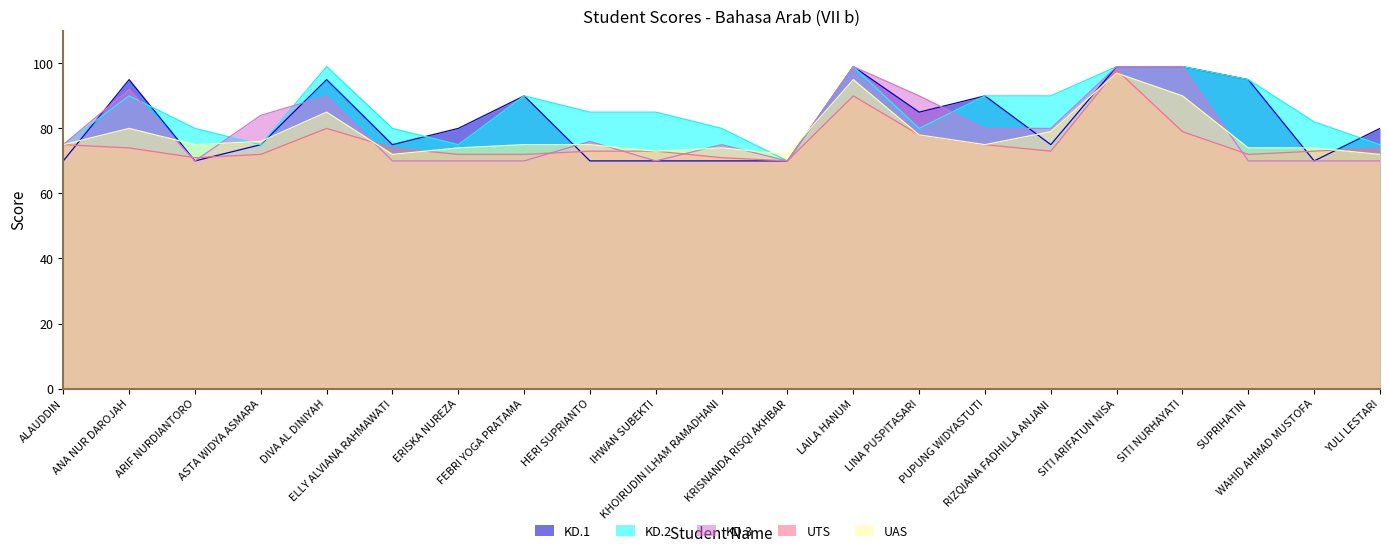

Reading right to left, extract all data points from this chart.

KD.1: YULI LESTARI=80	WAHID AHMAD MUSTOFA=70	SUPRIHATIN=95	SITI NURHAYATI=99	SITI ARIFATUN NISA=99	RIZQIANA FADHILLA ANJANI=75	PUPUNG WIDYASTUTI=90	LINA PUSPITASARI=85	LAILA HANUM=99	KRISNANDA RISQI AKHBAR=70	KHOIRUDIN ILHAM RAMADHANI=70	IHWAN SUBEKTI=70	HERI SUPRIANTO=70	FEBRI YOGA PRATAMA=90	ERISKA NUREZA=80	ELLY ALVIANA RAHMAWATI=75	DIVA AL DINIYAH=95	ASTA WIDYA ASMARA=75	ARIF NURDIANTORO=70	ANA NUR DAROJAH=95	ALAUDDIN=70
KD.2: YULI LESTARI=75	WAHID AHMAD MUSTOFA=82	SUPRIHATIN=95	SITI NURHAYATI=99	SITI ARIFATUN NISA=99	RIZQIANA FADHILLA ANJANI=90	PUPUNG WIDYASTUTI=90	LINA PUSPITASARI=80	LAILA HANUM=99	KRISNANDA RISQI AKHBAR=70	KHOIRUDIN ILHAM RAMADHANI=80	IHWAN SUBEKTI=85	HERI SUPRIANTO=85	FEBRI YOGA PRATAMA=90	ERISKA NUREZA=75	ELLY ALVIANA RAHMAWATI=80	DIVA AL DINIYAH=99	ASTA WIDYA ASMARA=75	ARIF NURDIANTORO=80	ANA NUR DAROJAH=90	ALAUDDIN=75
KD.3: YULI LESTARI=70	WAHID AHMAD MUSTOFA=70	SUPRIHATIN=70	SITI NURHAYATI=99	SITI ARIFATUN NISA=99	RIZQIANA FADHILLA ANJANI=80	PUPUNG WIDYASTUTI=80	LINA PUSPITASARI=90	LAILA HANUM=99	KRISNANDA RISQI AKHBAR=70	KHOIRUDIN ILHAM RAMADHANI=75	IHWAN SUBEKTI=70	HERI SUPRIANTO=76	FEBRI YOGA PRATAMA=70	ERISKA NUREZA=70	ELLY ALVIANA RAHMAWATI=70	DIVA AL DINIYAH=90	ASTA WIDYA ASMARA=84	ARIF NURDIANTORO=70	ANA NUR DAROJAH=92	ALAUDDIN=75
UTS: YULI LESTARI=74	WAHID AHMAD MUSTOFA=73	SUPRIHATIN=72	SITI NURHAYATI=79	SITI ARIFATUN NISA=98	RIZQIANA FADHILLA ANJANI=73	PUPUNG WIDYASTUTI=75	LINA PUSPITASARI=78	LAILA HANUM=90	KRISNANDA RISQI AKHBAR=70	KHOIRUDIN ILHAM RAMADHANI=71	IHWAN SUBEKTI=73	HERI SUPRIANTO=73	FEBRI YOGA PRATAMA=72	ERISKA NUREZA=72	ELLY ALVIANA RAHMAWATI=74	DIVA AL DINIYAH=80	ASTA WIDYA ASMARA=72	ARIF NURDIANTORO=71	ANA NUR DAROJAH=74	ALAUDDIN=75
UAS: YULI LESTARI=72	WAHID AHMAD MUSTOFA=74	SUPRIHATIN=74	SITI NURHAYATI=90	SITI ARIFATUN NISA=97	RIZQIANA FADHILLA ANJANI=79	PUPUNG WIDYASTUTI=75	LINA PUSPITASARI=78	LAILA HANUM=95	KRISNANDA RISQI AKHBAR=72	KHOIRUDIN ILHAM RAMADHANI=74	IHWAN SUBEKTI=73	HERI SUPRIANTO=75	FEBRI YOGA PRATAMA=75	ERISKA NUREZA=74	ELLY ALVIANA RAHMAWATI=72	DIVA AL DINIYAH=85	ASTA WIDYA ASMARA=76	ARIF NURDIANTORO=75	ANA NUR DAROJAH=80	ALAUDDIN=75